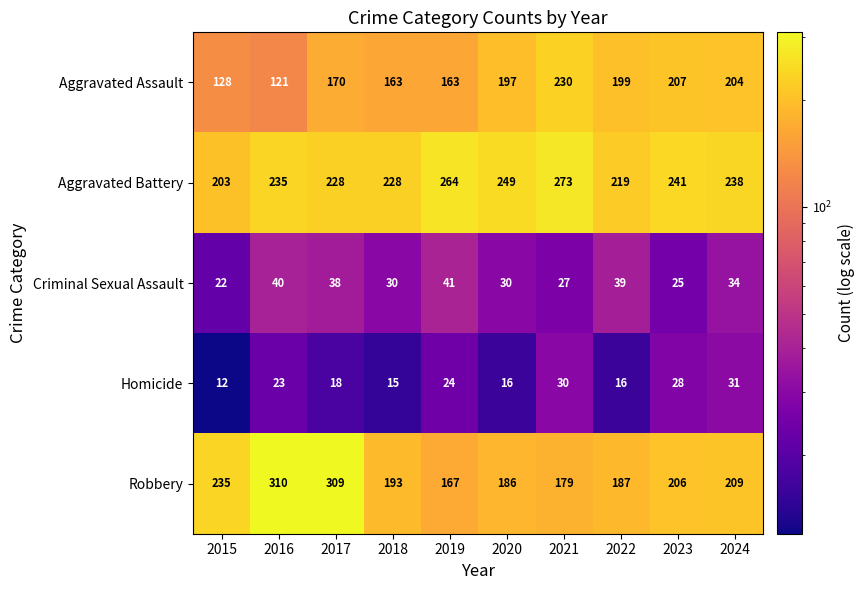

The Criminal Sexual Assault series shows 8 at 2020. True or false?

False